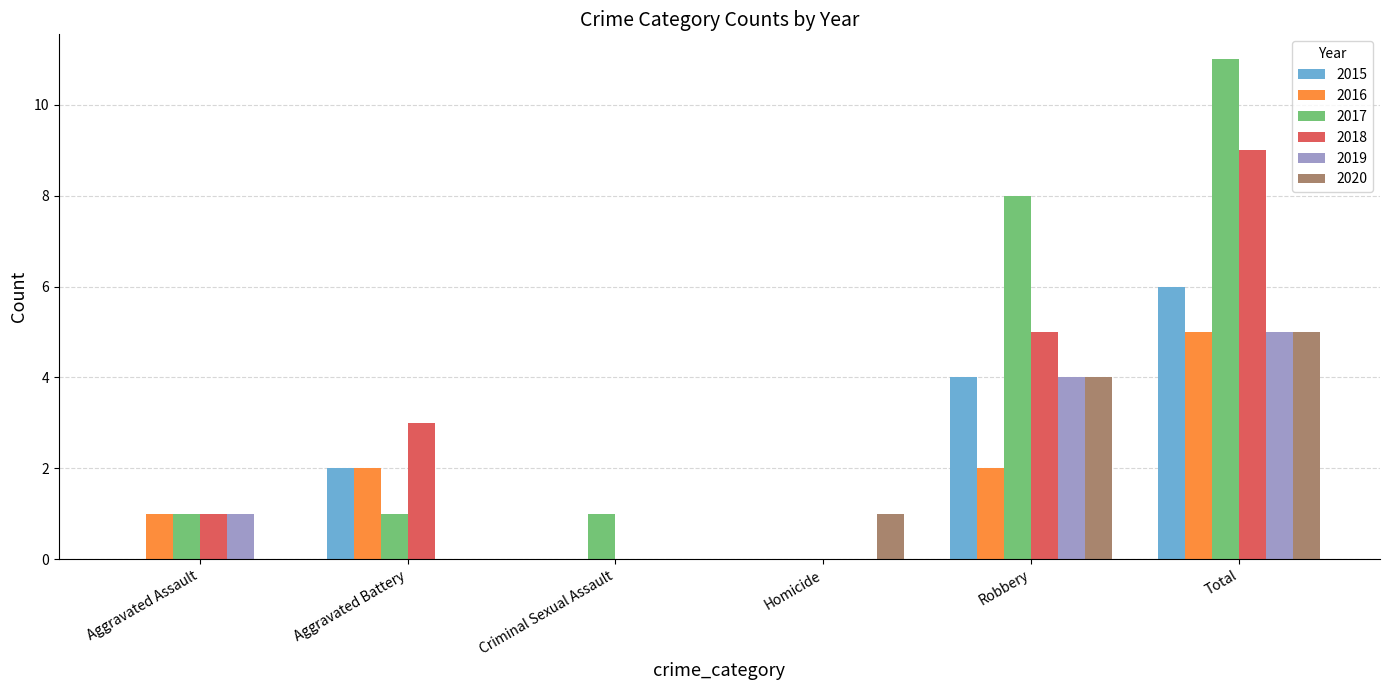

What is the maximum value for 2018?

9